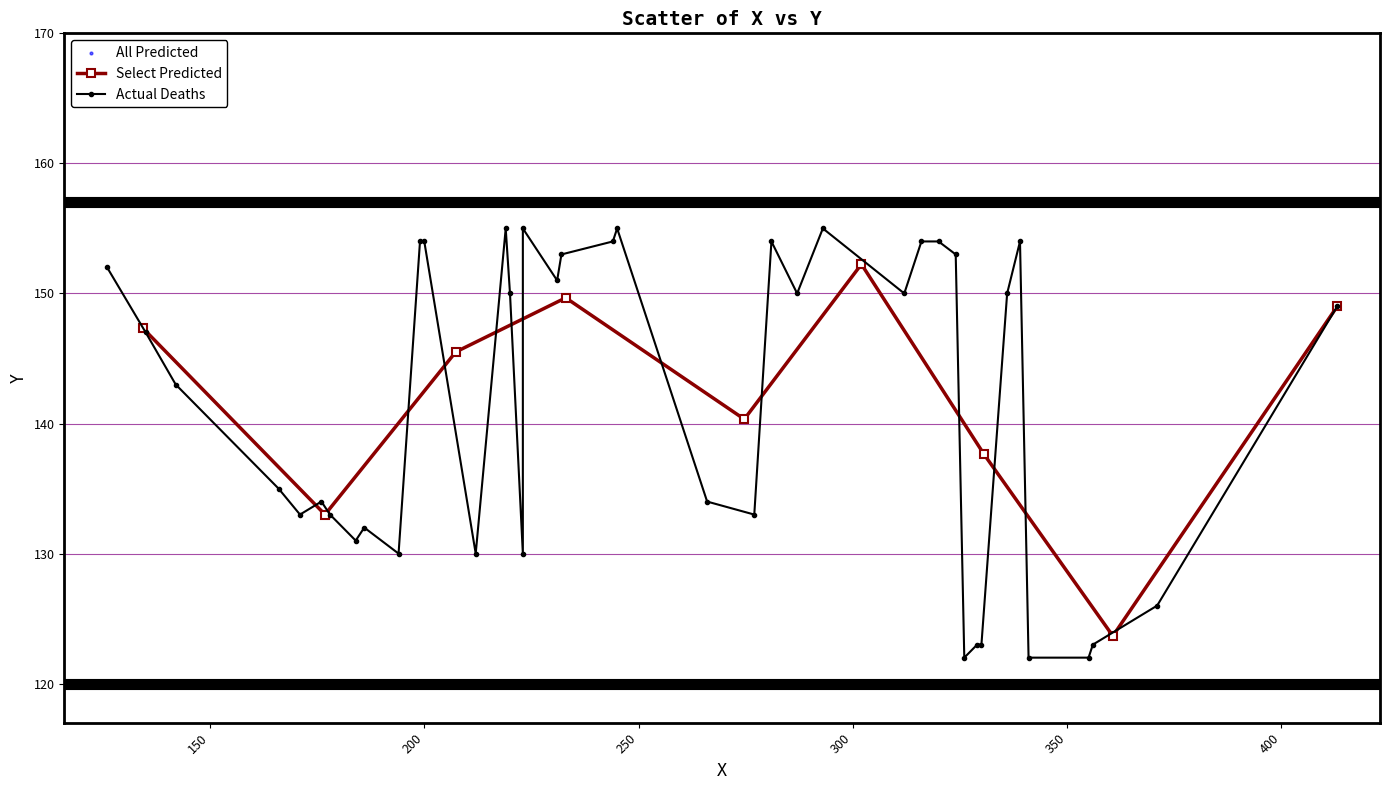

Approximately how many times larger is the value at 32 compared to 1?

1.3